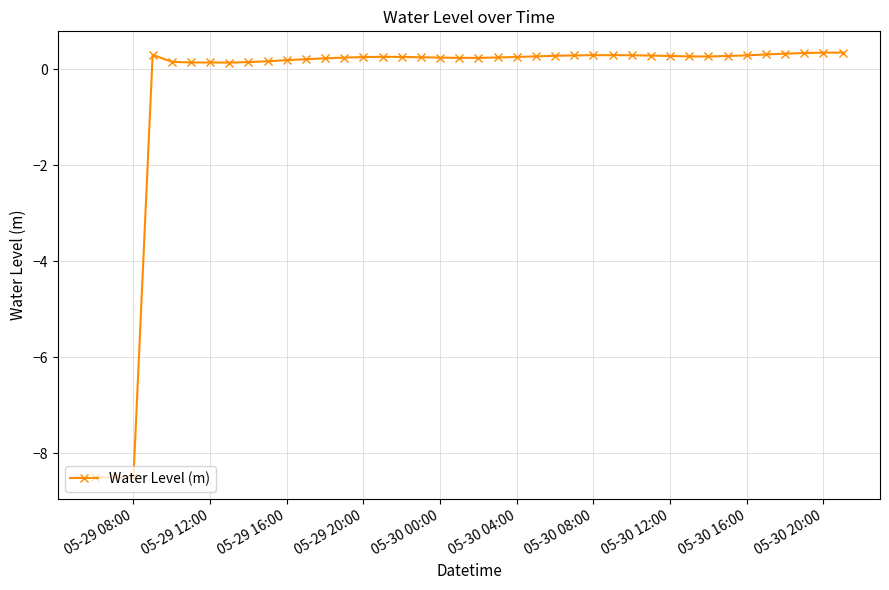

How many data points are less than 0?

3